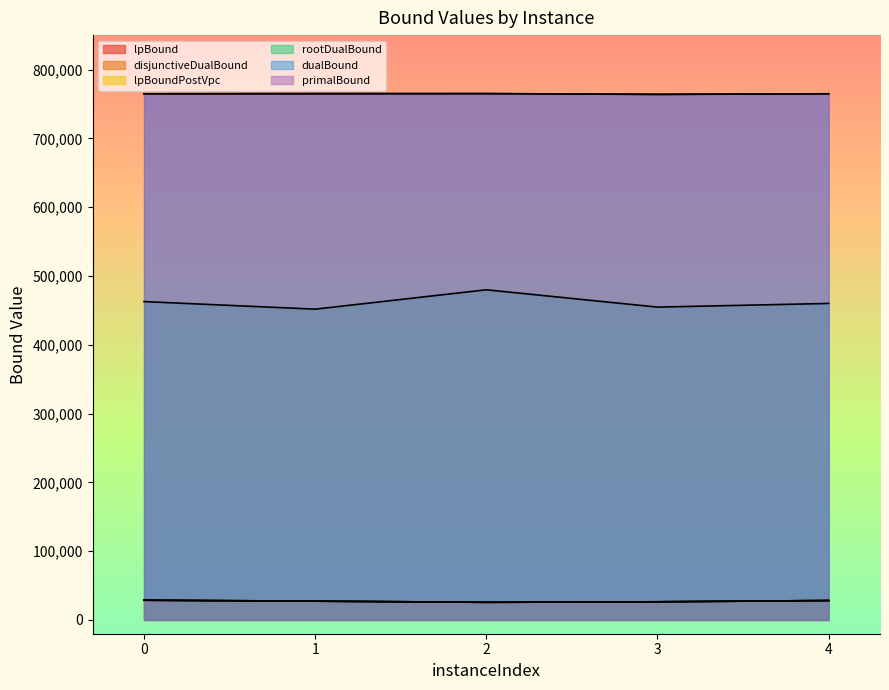

What is the difference between the disjunctiveDualBound values at 2 and 0?

3024.6